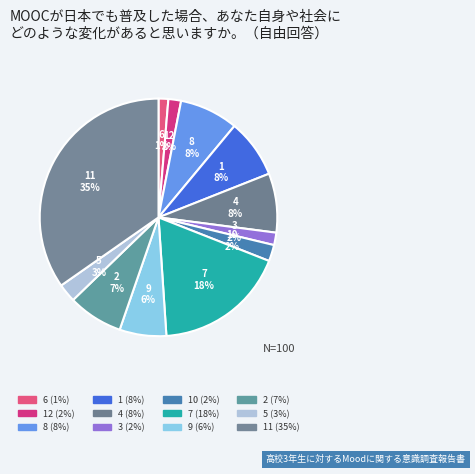

Count the number of slices in the pie.

12